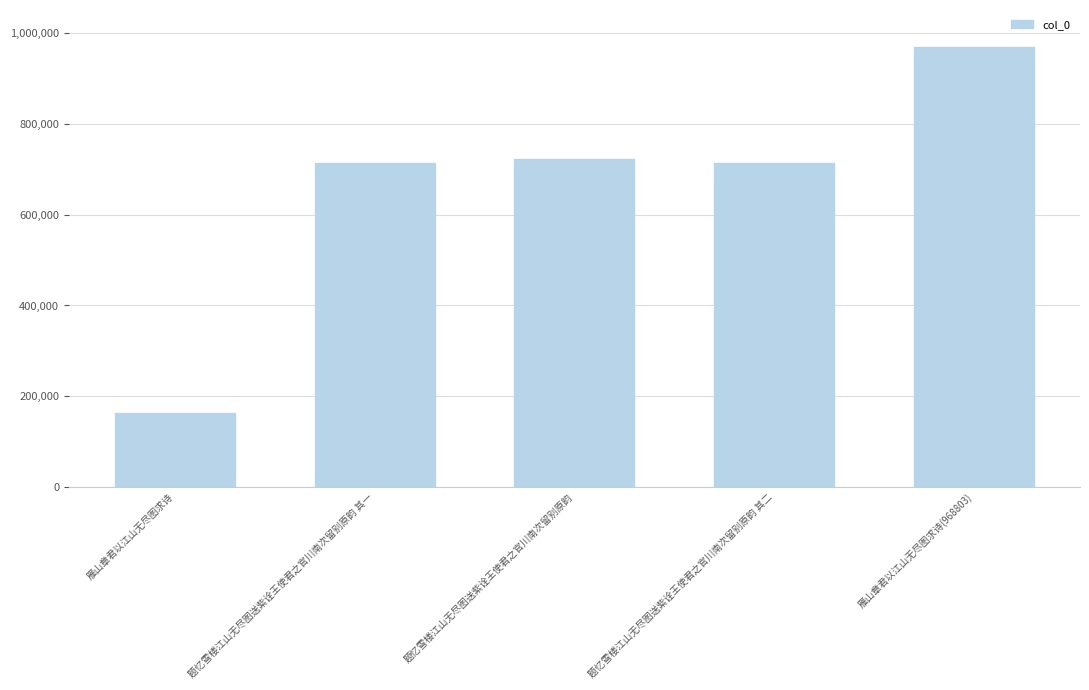

The chart shows a value of 339304 at 题忆雪楼江山无尽图送紫诠王使君之官川南次留别原韵 其一. True or false?

False